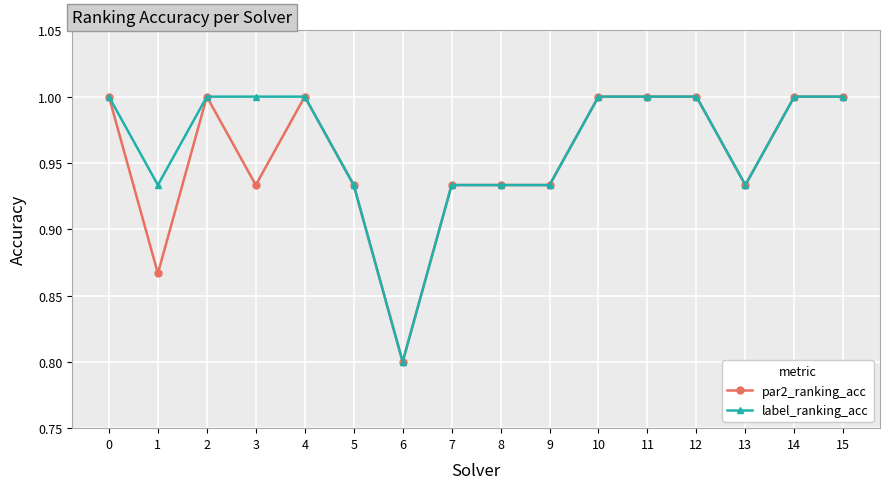

What is the value of the label_ranking_acc point at the 3rd from the left?

1.0